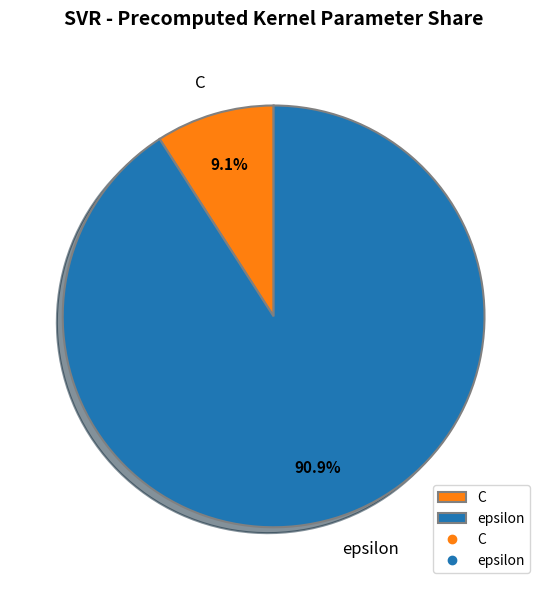

Is there a majority slice in this chart?

Yes